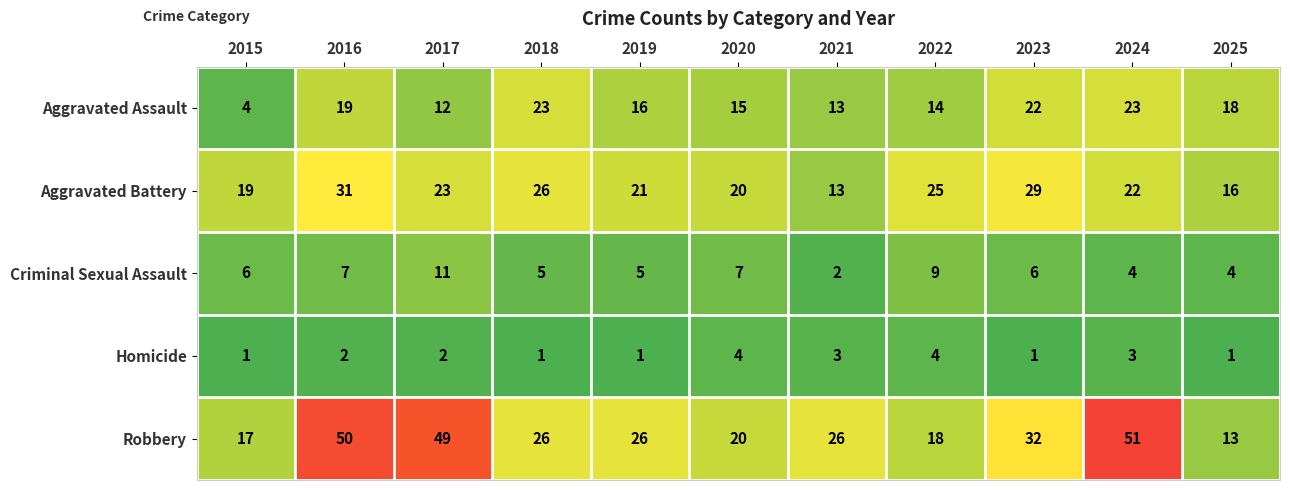

Which series has the largest range (max minus min)?

Robbery